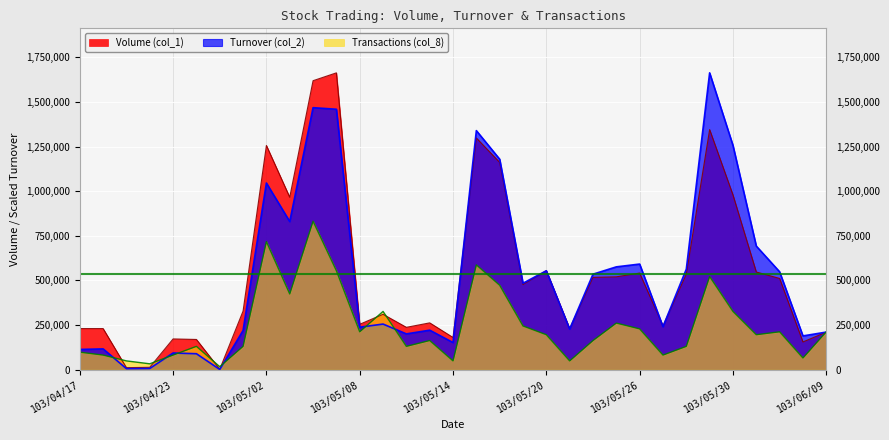

How many lines are shown in the chart?

3